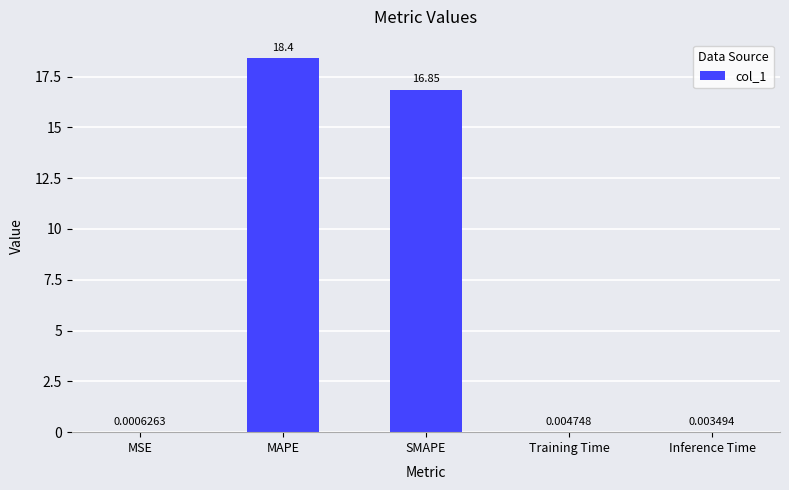

At which label is the value closest to 9?

SMAPE